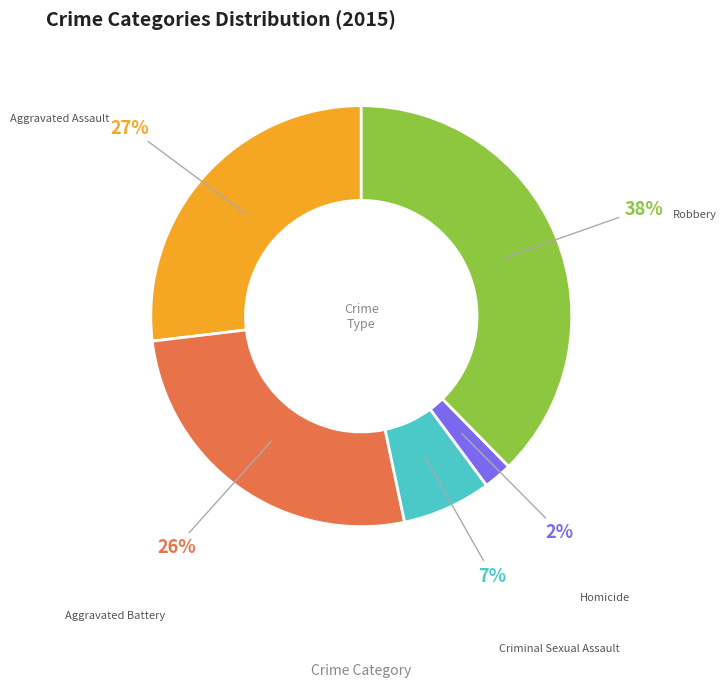

To the nearest percent, what is the average slice percentage?

20%